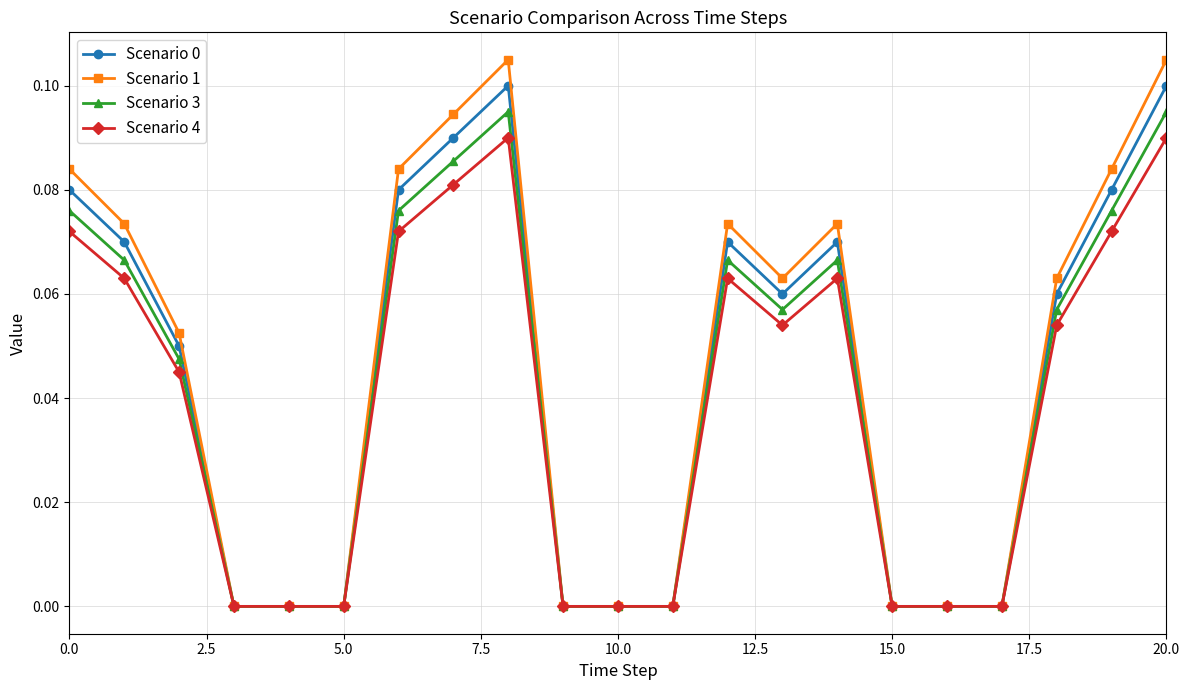

True or false: Scenario 3 has more than 0 interior local peaks.

True